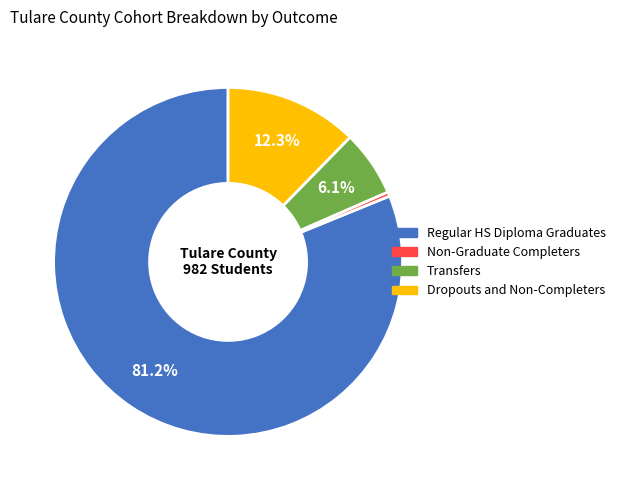

To the nearest percent, what is the combined percentage of Regular HS Diploma Graduates and Transfers?

87%